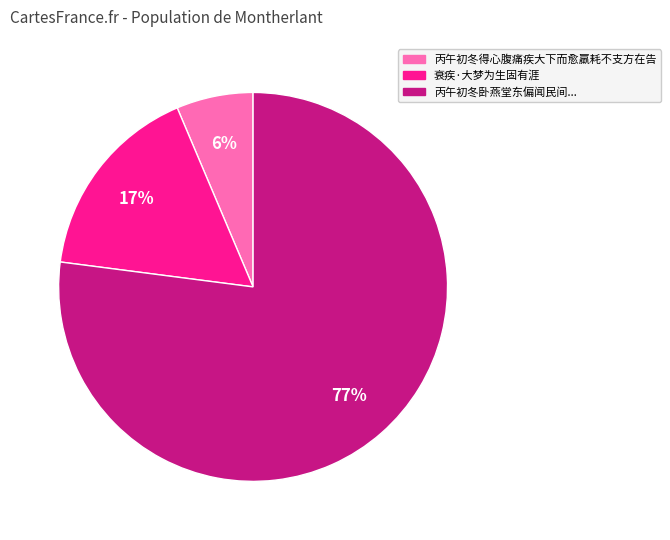

Do 丙午初冬得心腹痛疾大下而愈羸耗不支方在告 and 衰疾·大梦为生固有涯 together represent more than half of the pie?

No